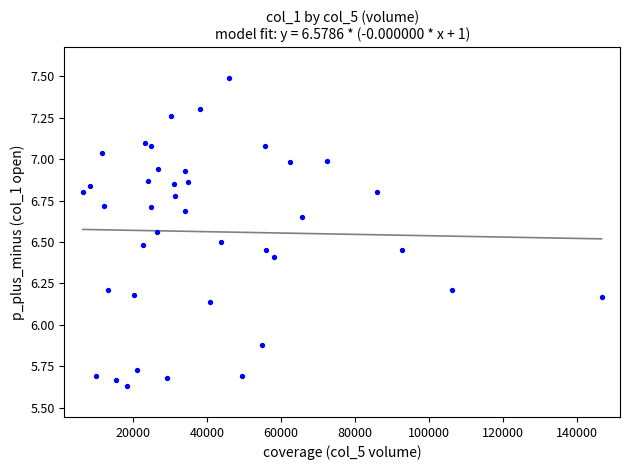

What is the range of X values (max minus min)?

140184.0